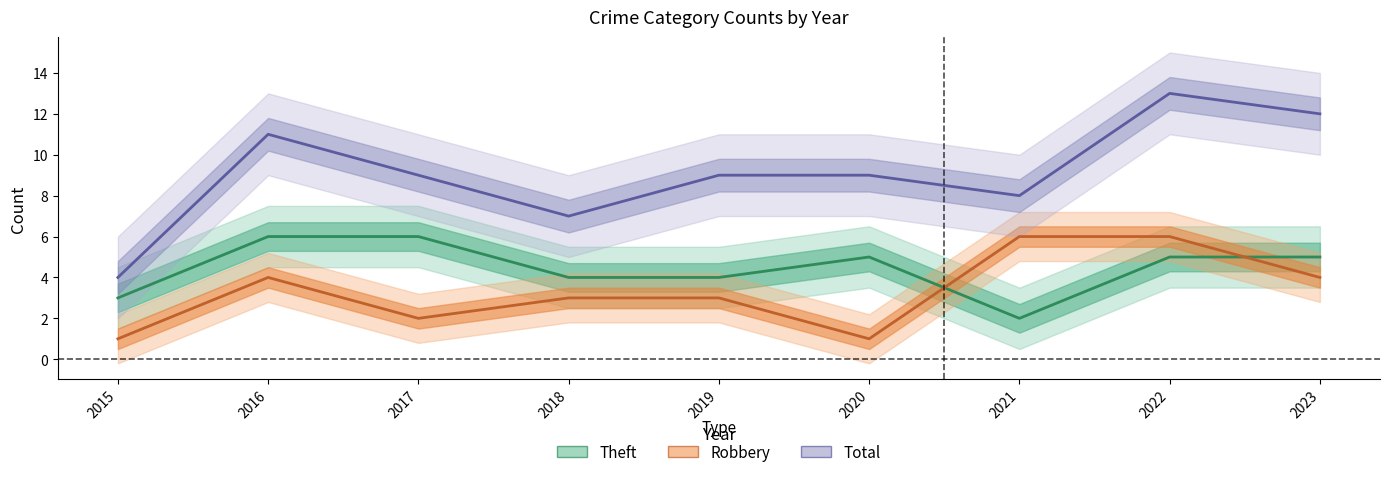

Which series has the widest spread of values?

Total